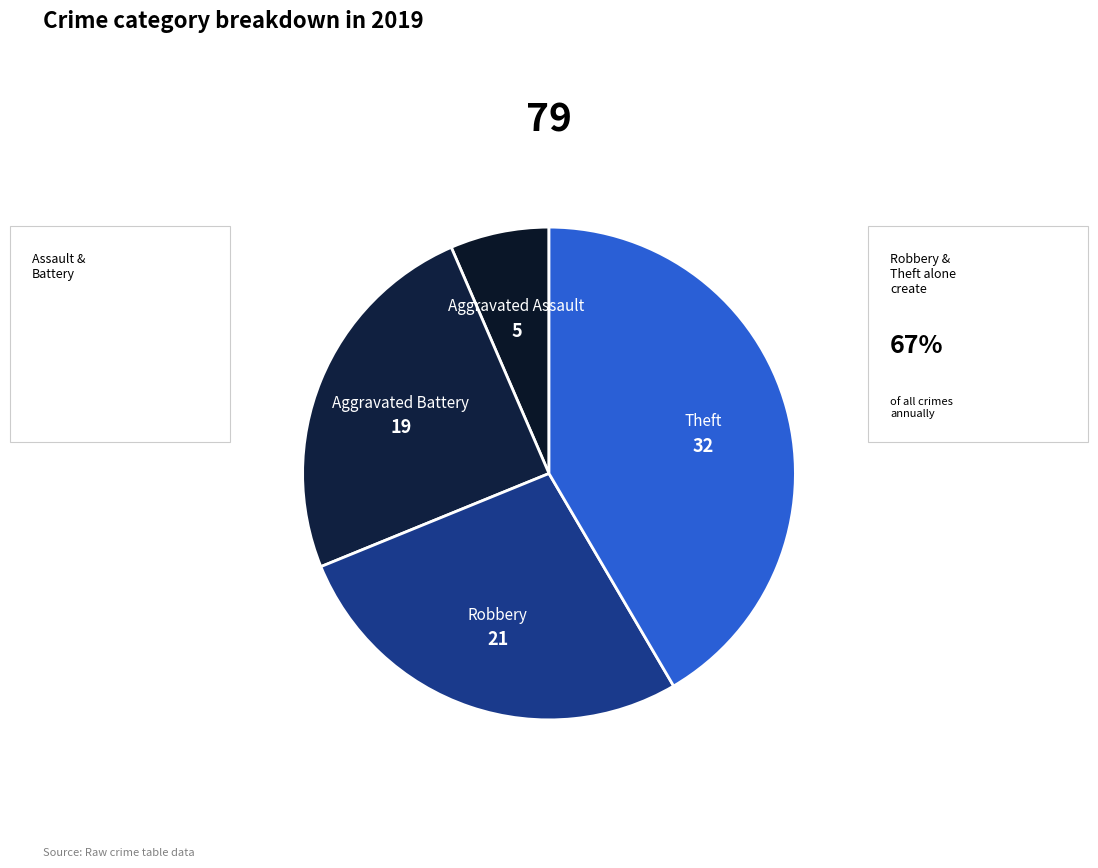

What is the largest slice in the pie chart?

Theft